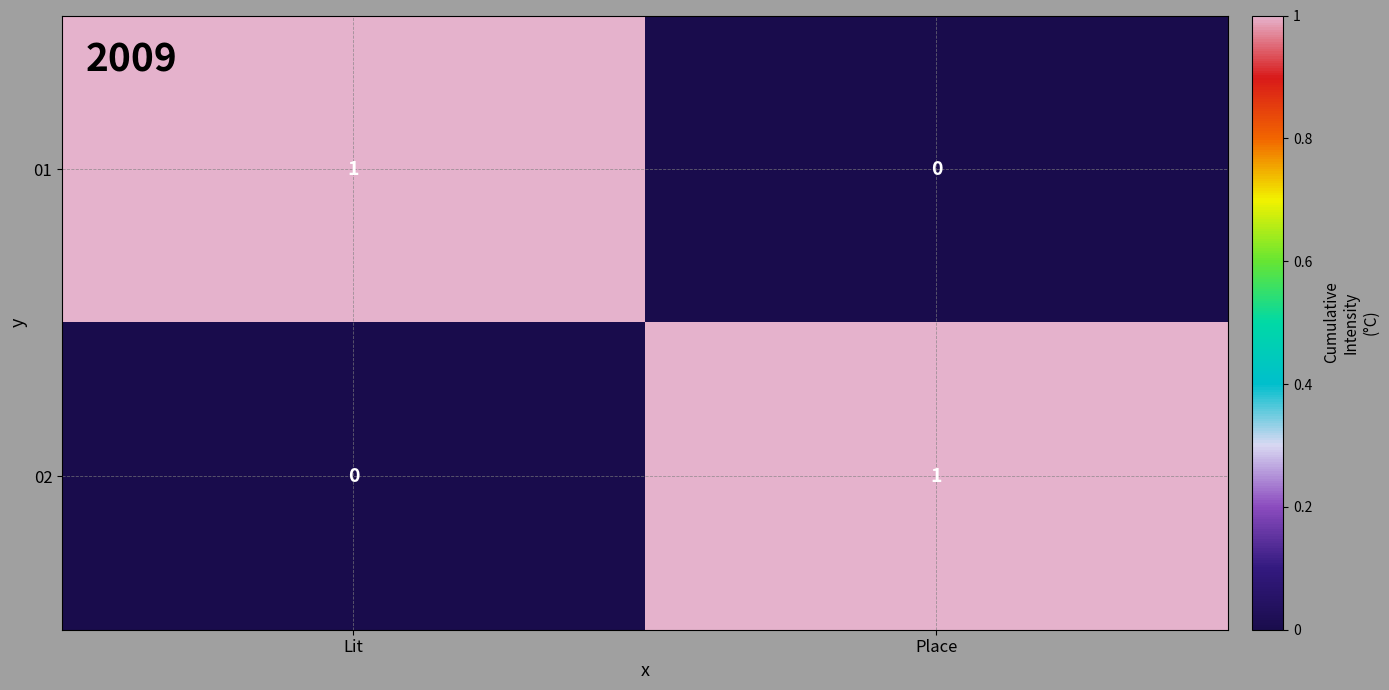

Reading left to right, extract all data points from this chart.

01: 1	0
02: 0	1